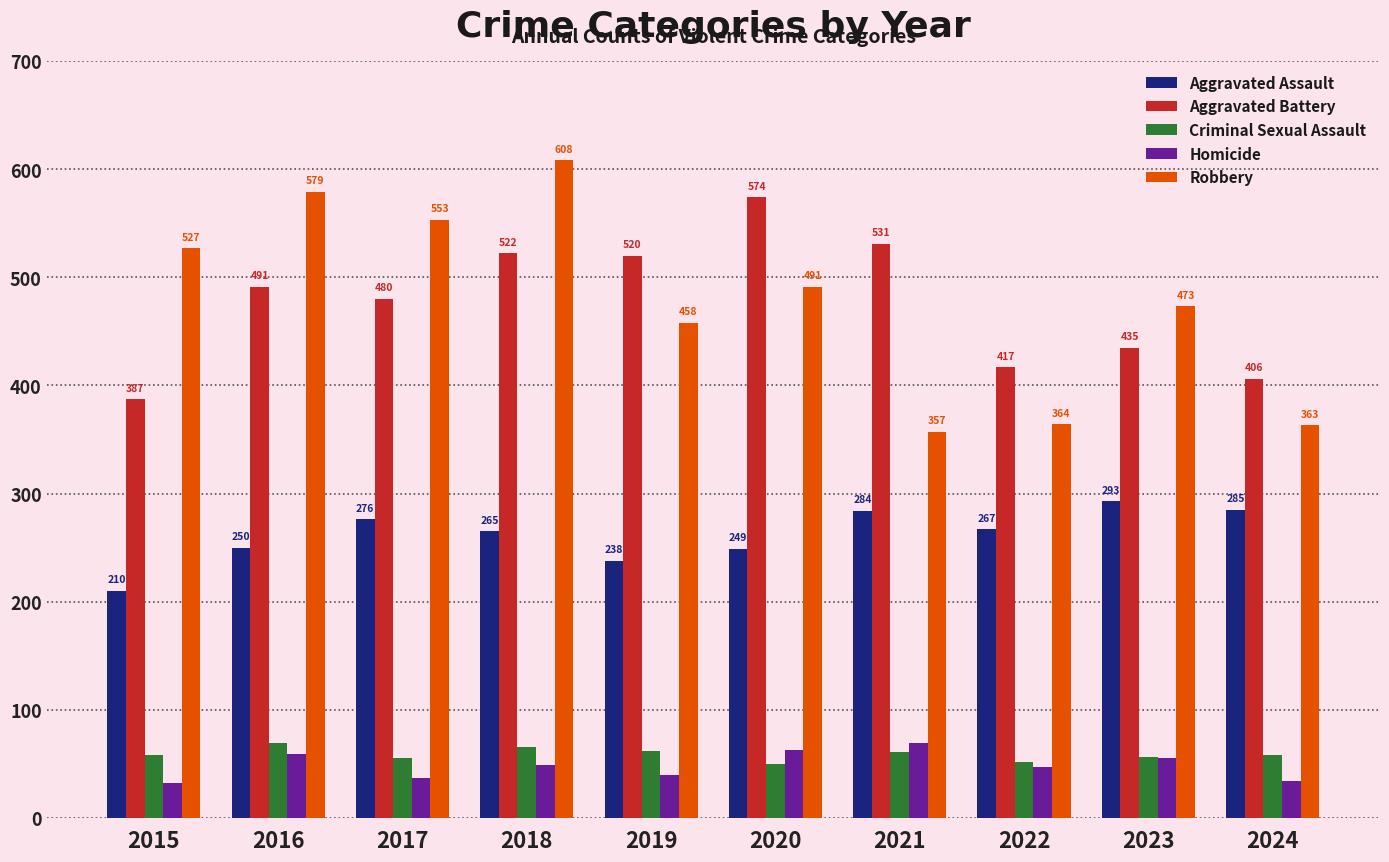

Reading left to right, extract all data points from this chart.

Aggravated Assault: 210	250	276	265	238	249	284	267	293	285
Aggravated Battery: 387	491	480	522	520	574	531	417	435	406
Criminal Sexual Assault: 58	69	55	66	62	50	61	52	56	58
Homicide: 32	59	37	49	40	63	69	47	55	34
Robbery: 527	579	553	608	458	491	357	364	473	363